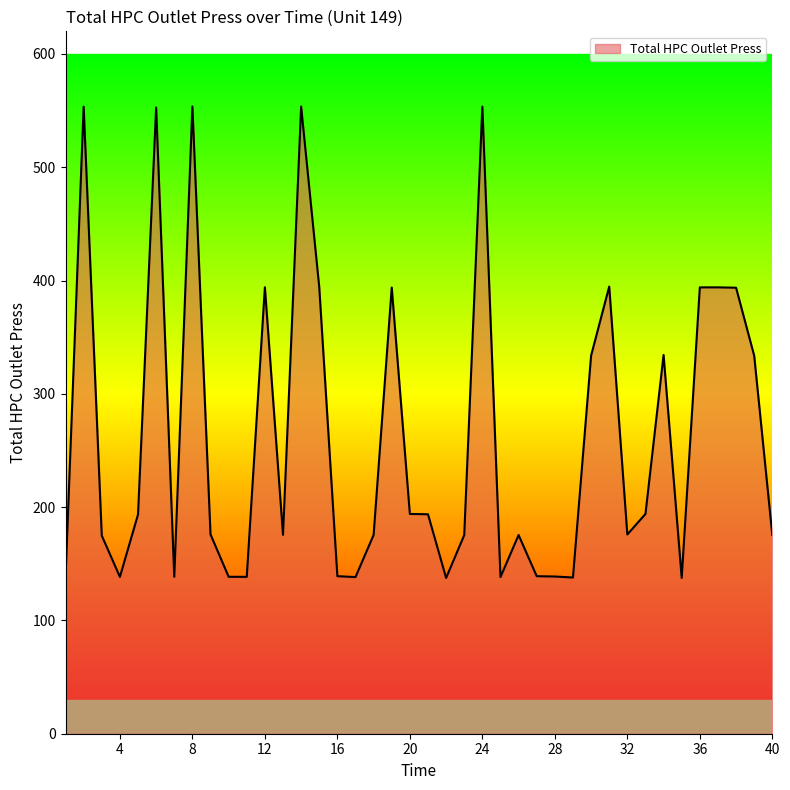

What is the smallest value displayed?

137.5